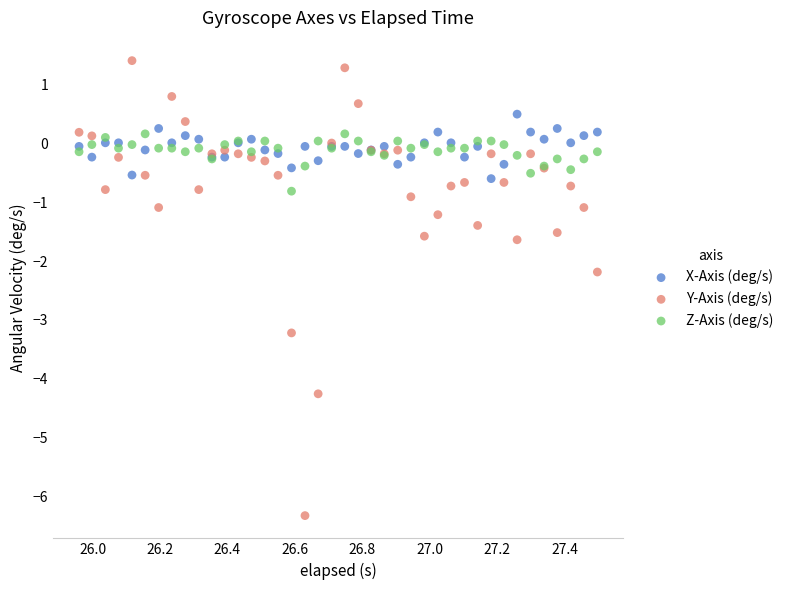

Which series contains the lowest Y value?

Y-Axis (deg/s)